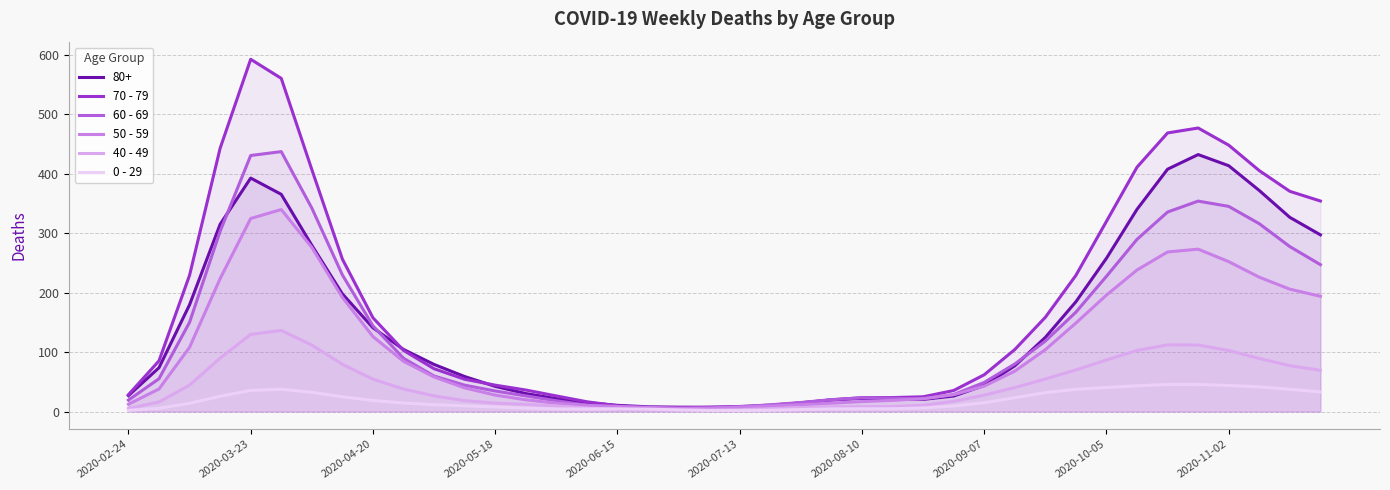

Which series has the widest spread of values?

70 - 79